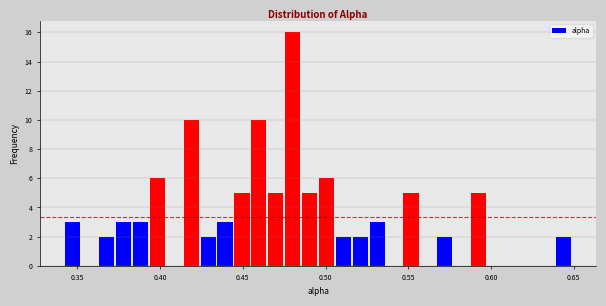

Read against the x-axis, roughly where is the centre of the tallest bar?

0.480